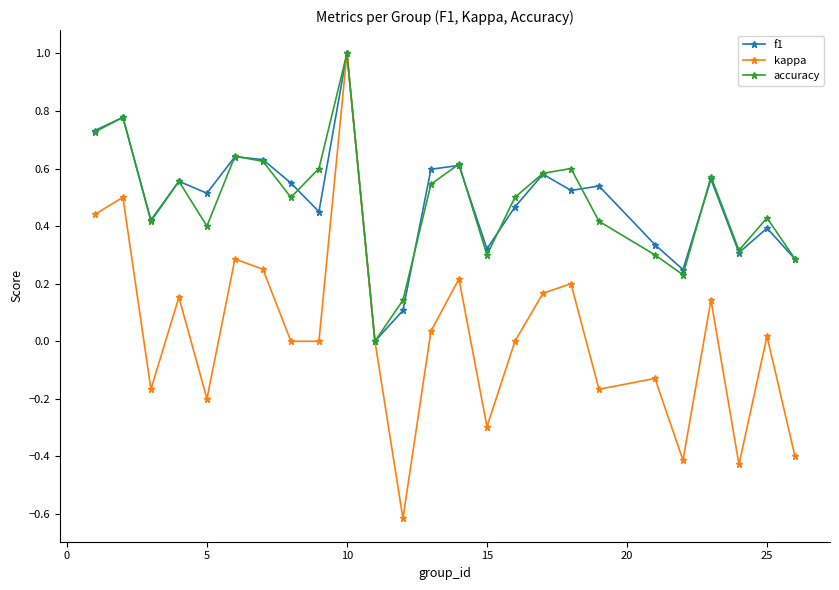

How many interior local peaks does the accuracy series have?

8